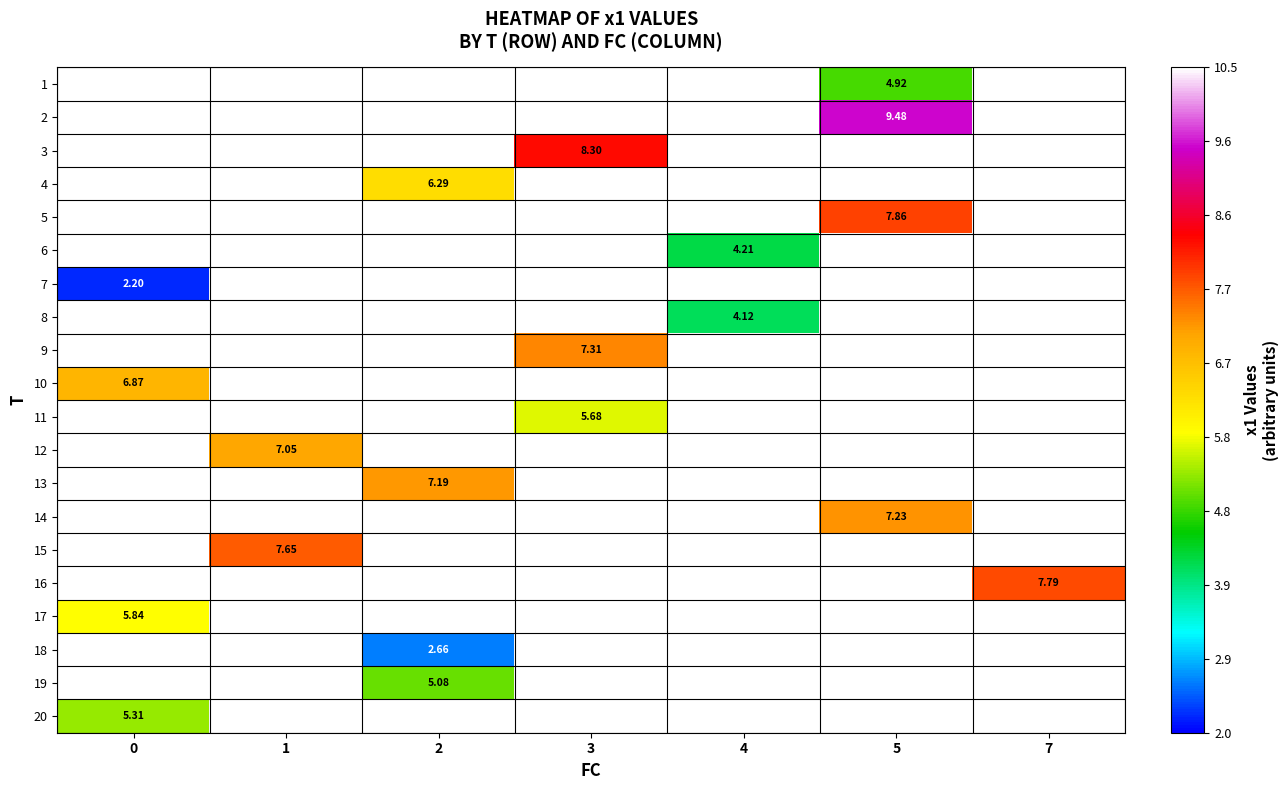

Between 5 and 7, which is larger?

7